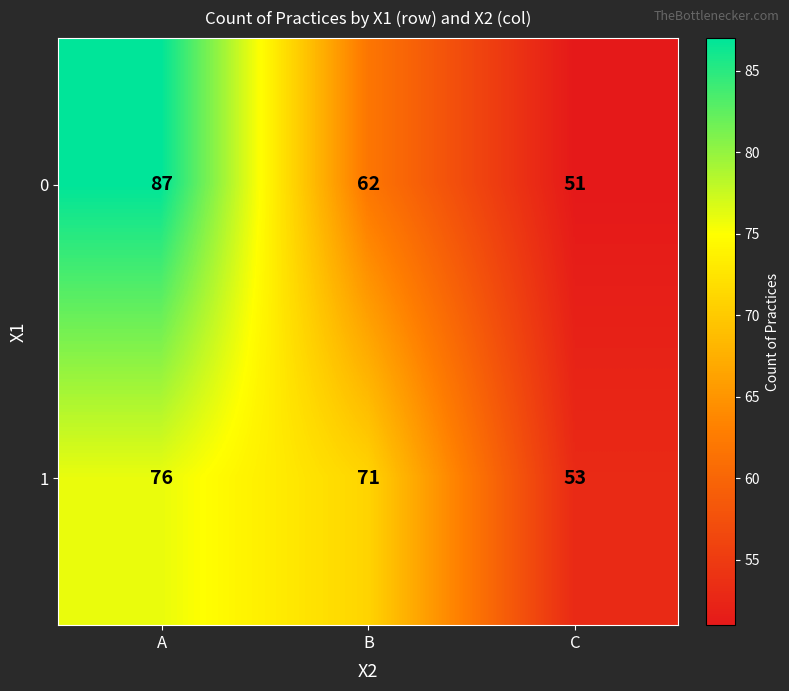

Reading left to right, transcribe all the data shown in this chart.

0: A=87	B=62	C=51
1: A=76	B=71	C=53